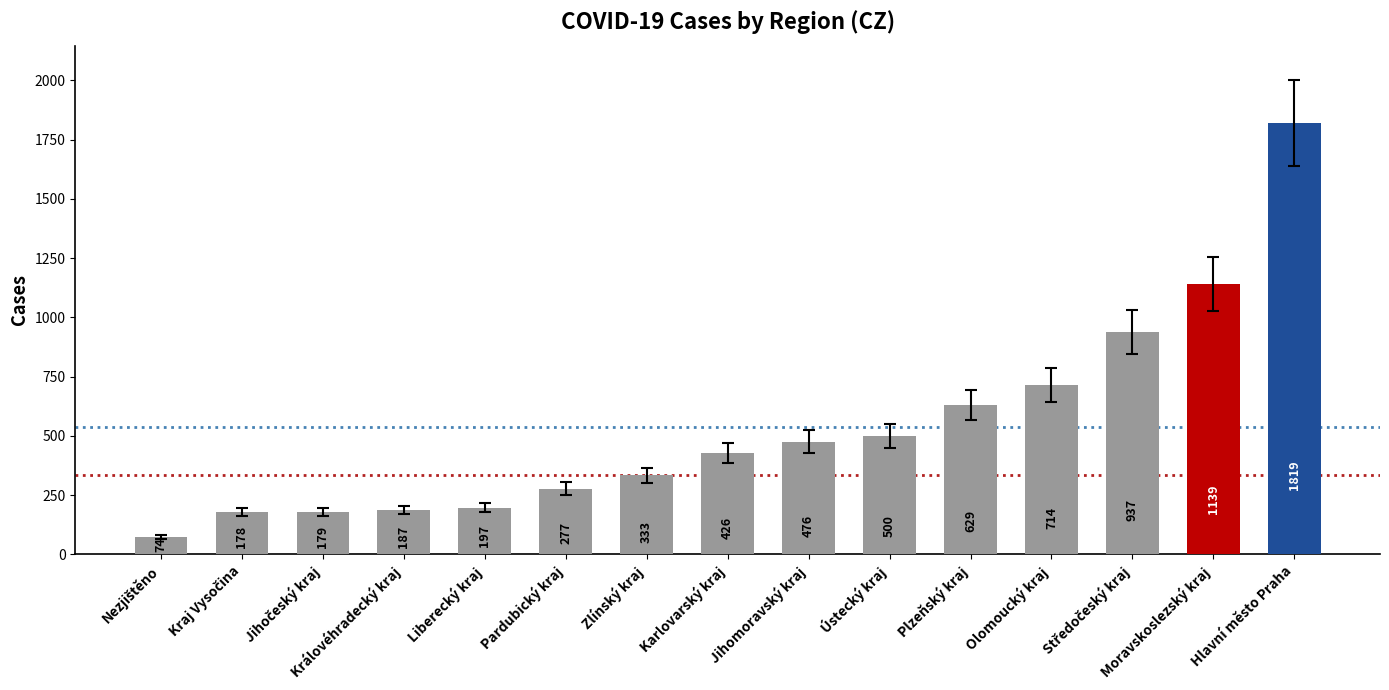

What position from the right is Zlínský kraj?

9